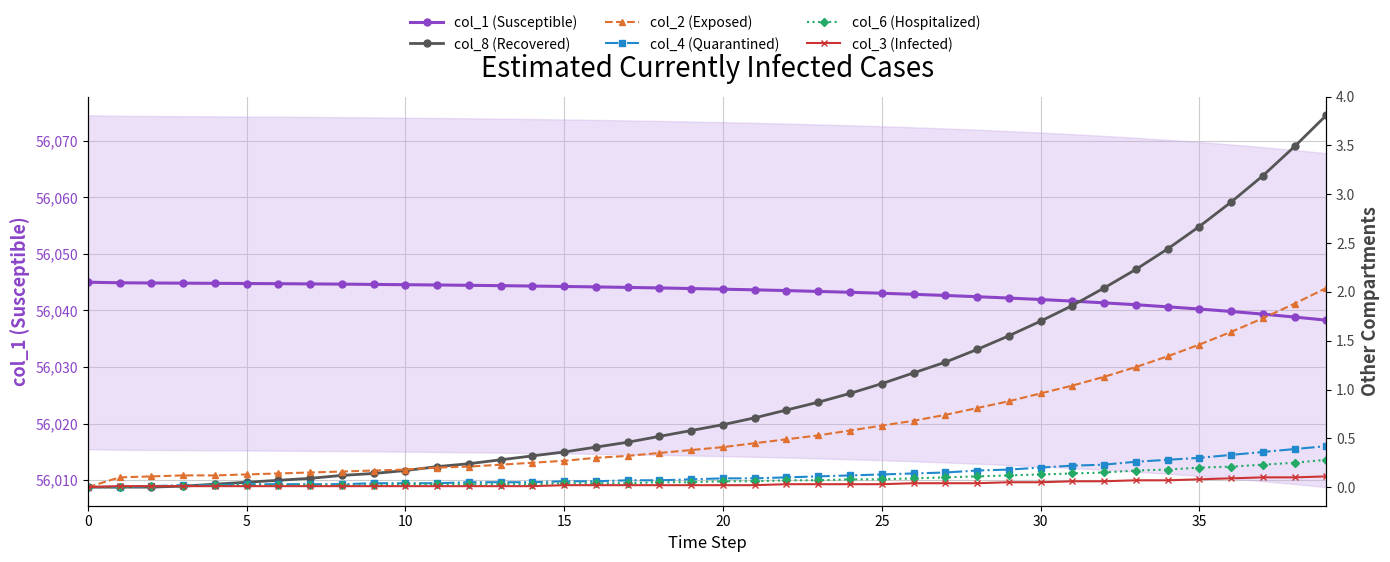

What is the maximum value shown in the chart?

56045.0